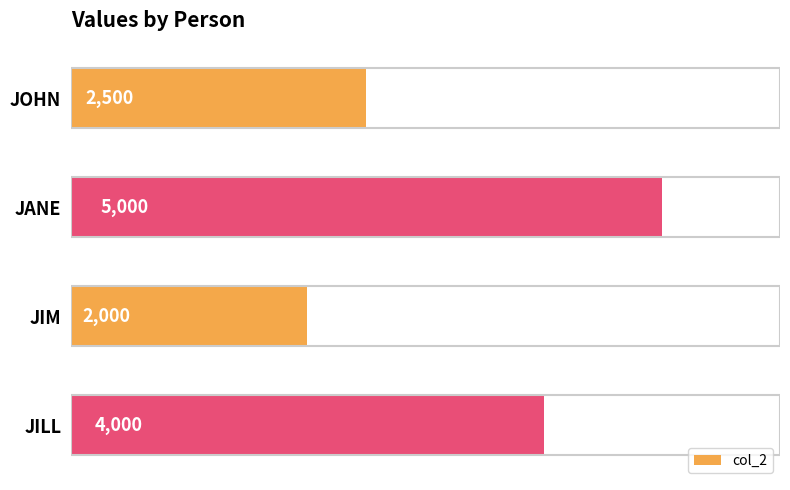

What is the ratio of the value at JILL to the value at JOHN?

1.6